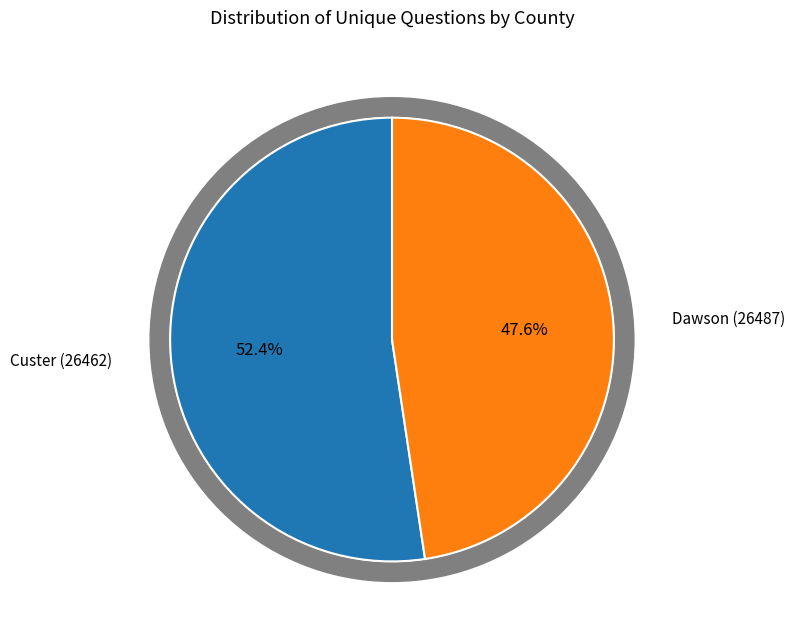

To the nearest percent, what is the difference between the Dawson (26487) and Custer (26462) slice percentages?

5%